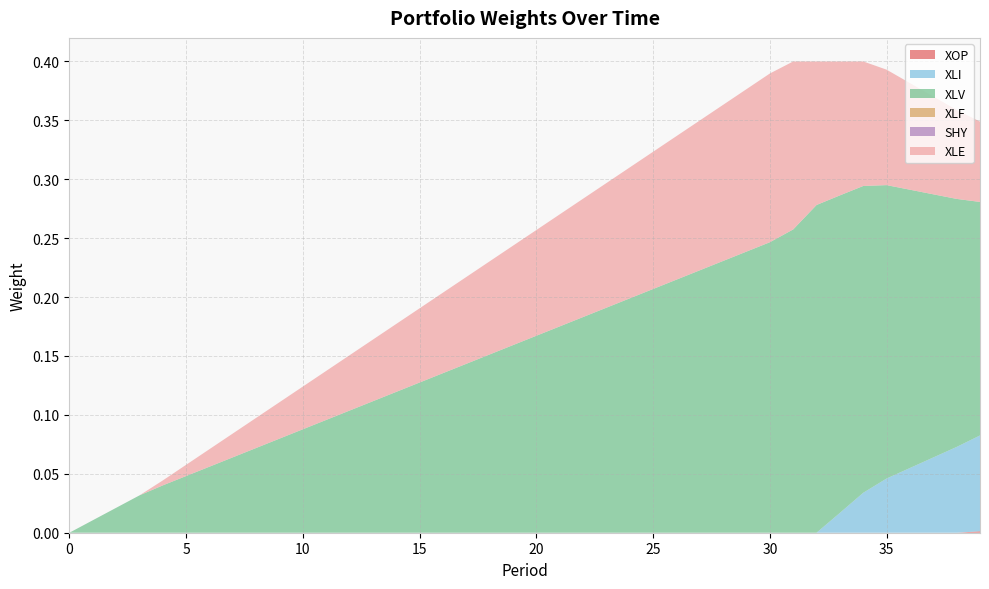

Reading right to left, what are all the values shown in this chart?

XOP: 0.0	0.0	0.0	0.0	0.0	0.0	0.0	0.0	0.0	0.0	0.0	0.0	0.0	0.0	0.0	0.0	0.0	0.0	0.0	0.0	0.0	0.0	0.0	0.0	0.0	0.0	0.0	0.0	0.0	0.0	0.0	0.0	0.0	0.0	0.0	0.0	0.0	0.0	0.0	0.0
XLI: 0.1	0.1	0.1	0.1	0.0	0.0	0.0	0.0	0.0	0.0	0.0	0.0	0.0	0.0	0.0	0.0	0.0	0.0	0.0	0.0	0.0	0.0	0.0	0.0	0.0	0.0	0.0	0.0	0.0	0.0	0.0	0.0	0.0	0.0	0.0	0.0	0.0	0.0	0.0	0.0
XLV: 0.2	0.2	0.2	0.2	0.2	0.3	0.3	0.3	0.3	0.2	0.2	0.2	0.2	0.2	0.2	0.2	0.2	0.2	0.2	0.2	0.2	0.2	0.1	0.1	0.1	0.1	0.1	0.1	0.1	0.1	0.1	0.1	0.1	0.1	0.0	0.0	0.0	0.0	0.0	0.0
XLF: 0.0	0.0	0.0	0.0	0.0	0.0	0.0	0.0	0.0	0.0	0.0	0.0	0.0	0.0	0.0	0.0	0.0	0.0	0.0	0.0	0.0	0.0	0.0	0.0	0.0	0.0	0.0	0.0	0.0	0.0	0.0	0.0	0.0	0.0	0.0	0.0	0.0	0.0	0.0	0.0
SHY: 0.0	0.0	0.0	0.0	0.0	0.0	0.0	0.0	0.0	0.0	0.0	0.0	0.0	0.0	0.0	0.0	0.0	0.0	0.0	0.0	0.0	0.0	0.0	0.0	0.0	0.0	0.0	0.0	0.0	0.0	0.0	0.0	0.0	0.0	0.0	0.0	0.0	0.0	0.0	0.0
XLE: 0.1	0.1	0.1	0.1	0.1	0.1	0.1	0.1	0.1	0.1	0.1	0.1	0.1	0.1	0.1	0.1	0.1	0.1	0.1	0.1	0.1	0.1	0.1	0.1	0.1	0.1	0.1	0.0	0.0	0.0	0.0	0.0	0.0	0.0	0.0	0.0	0.0	0.0	0.0	0.0